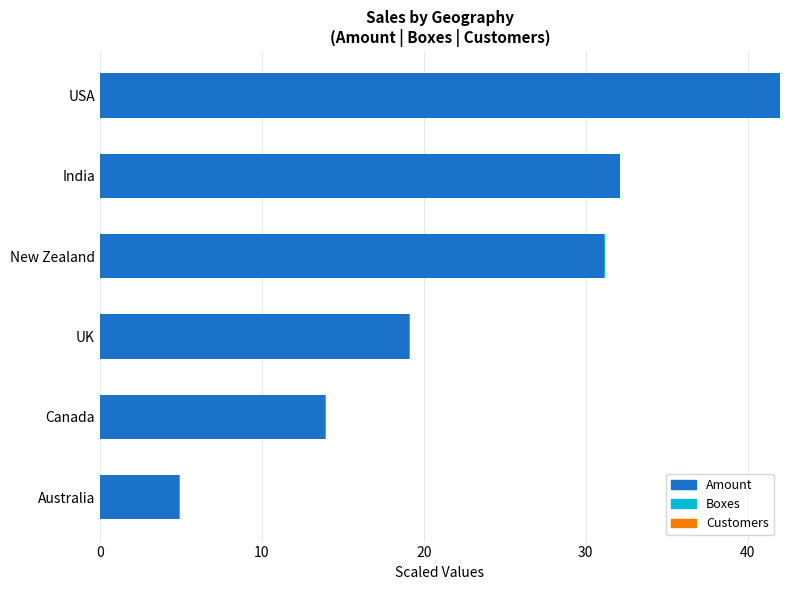

True or false: Amount has a value of 34.1 at UK.

False